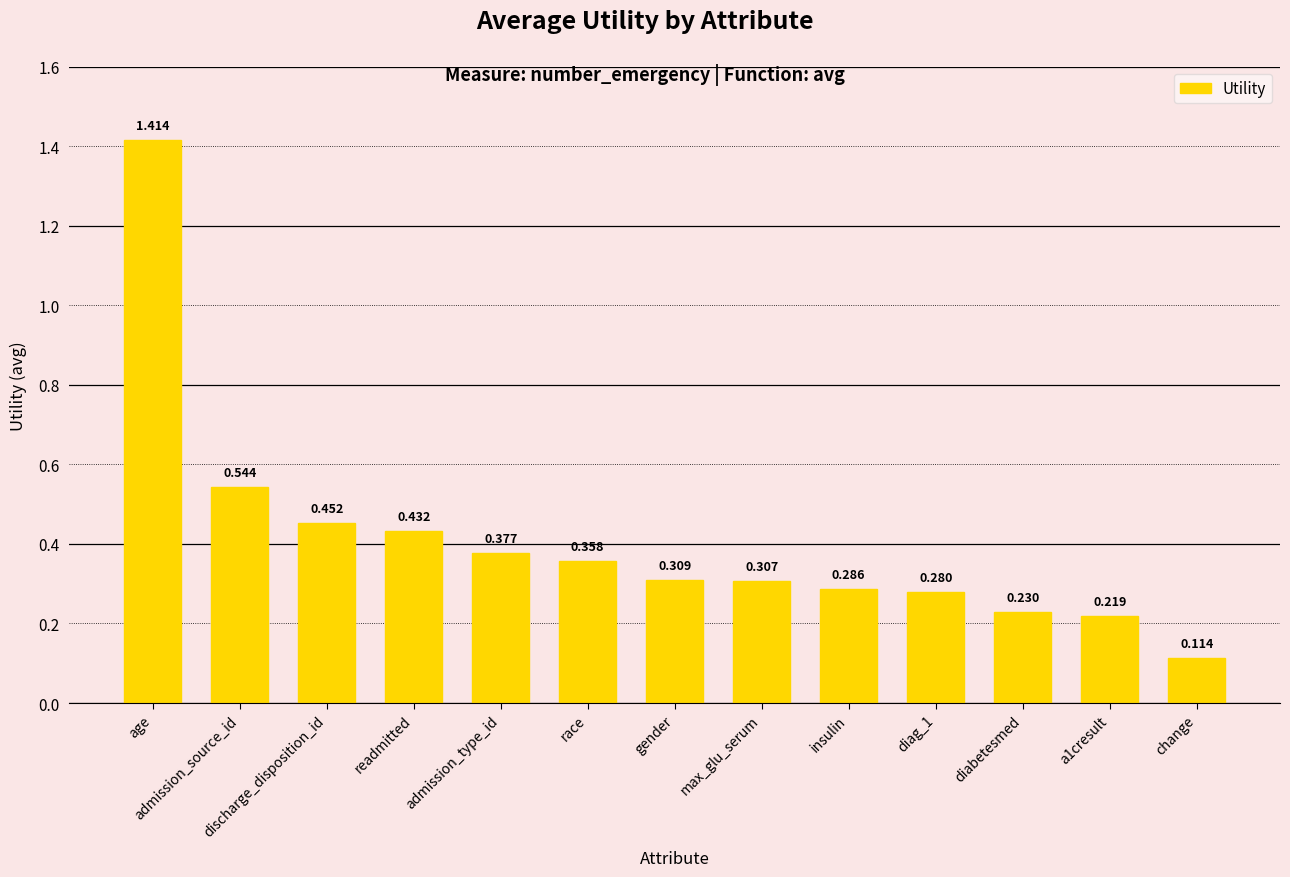

Which category has the highest value across all series?

age